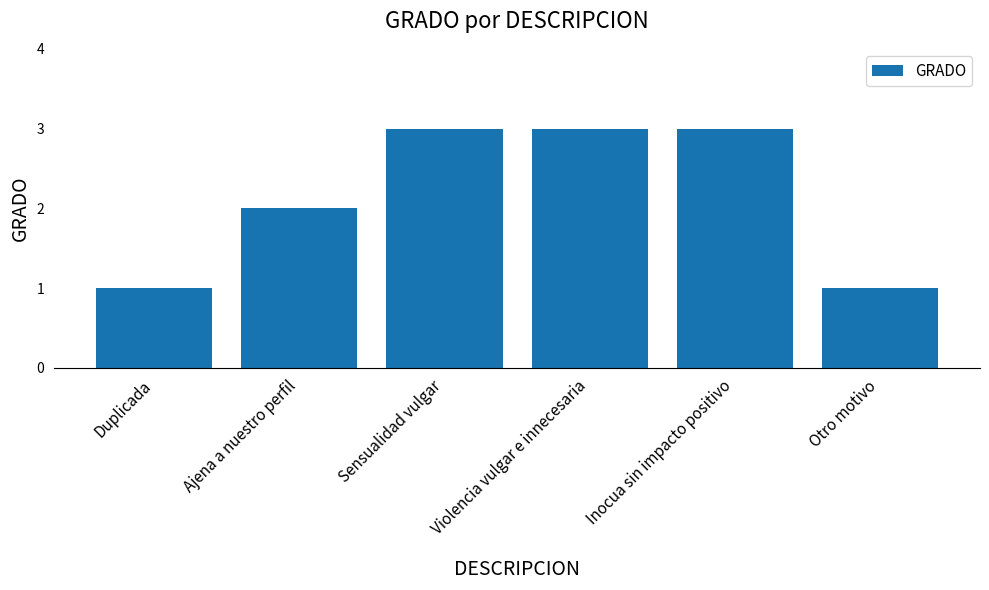

What is the label of the 6th bar from the left?

Otro motivo